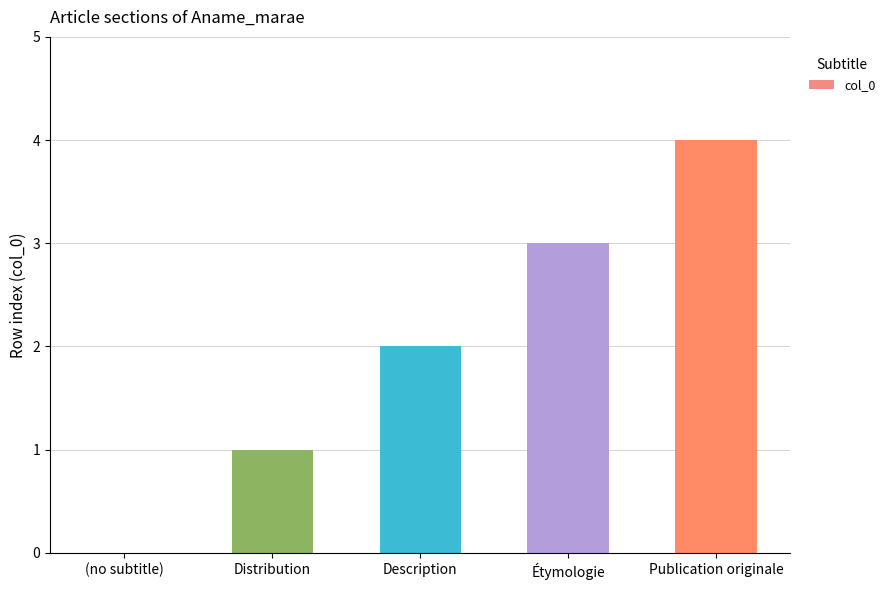

Count the number of data series in this chart.

1